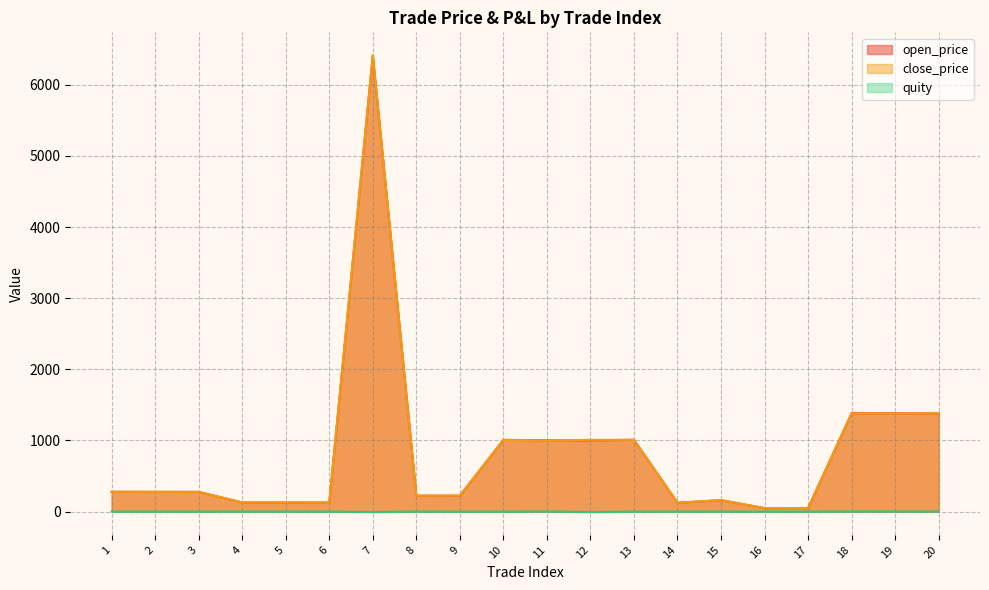

What is the difference between the highest and lowest values at 2?

277.2